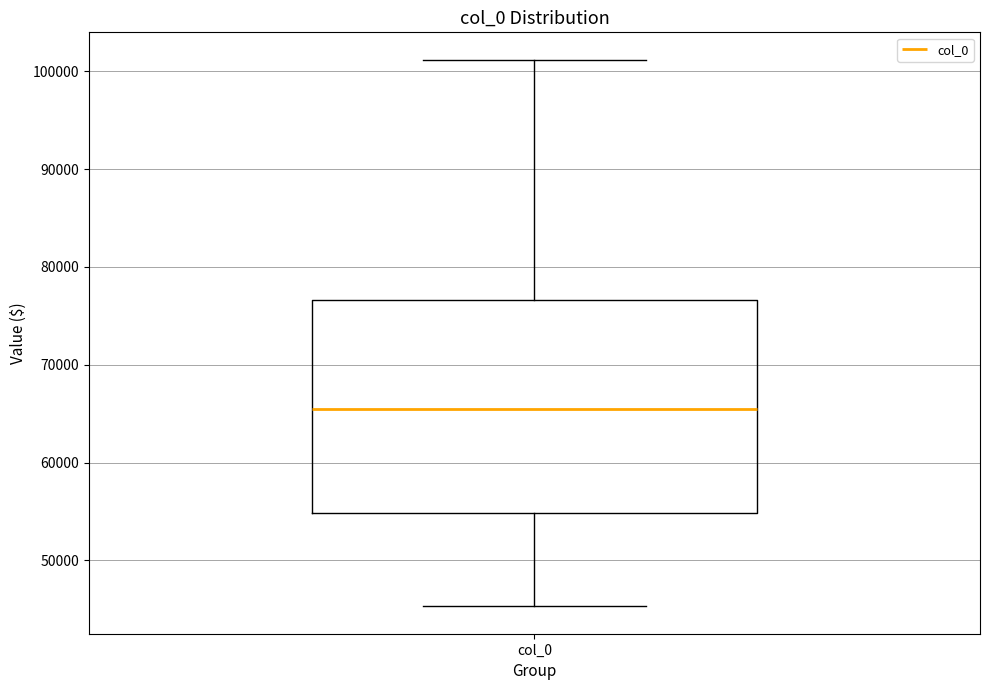

Where does the lower whisker of the box for col_0 end on the y-axis? The values are not printed on the chart, so give them approximately, as read against the axis.

45000